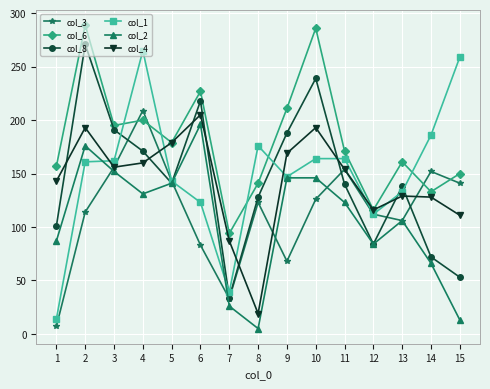

Which category has the lowest value in the col_8 series?

7